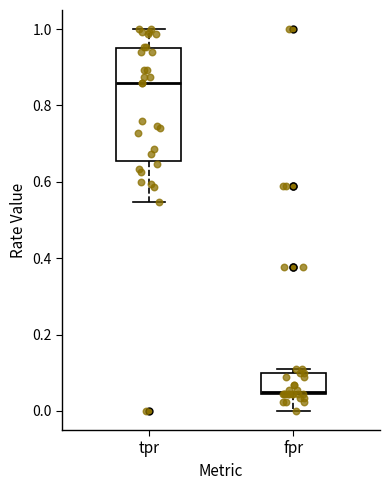

Reading left to right, transcribe this box plot: for each box, give where its median line is, the range the box spans, and where its two whiskers end, as read against the y-axis. The values are not printed on the chart, so give them approximately, as read against the axis.

tpr: median 0.86, box 0.66 to 0.96, whiskers 0.54 to 1.00
fpr: median 0.06, box 0.04 to 0.10, whiskers 0.00 to 0.12